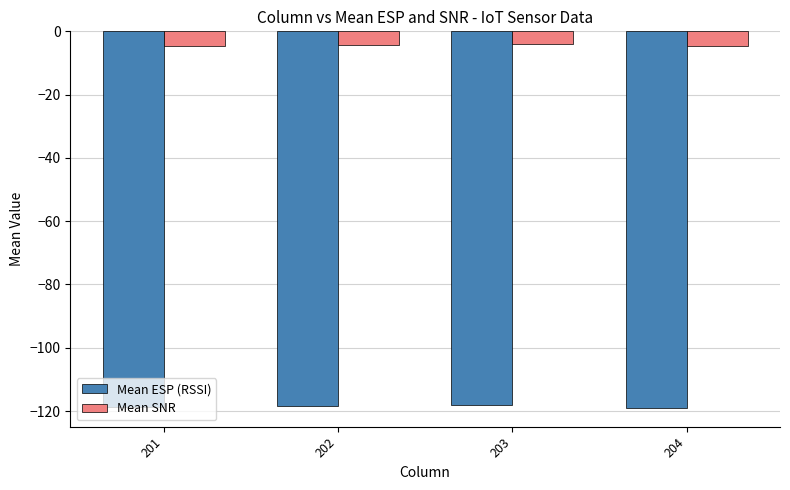

Which series has the widest spread of values?

Mean ESP (RSSI)